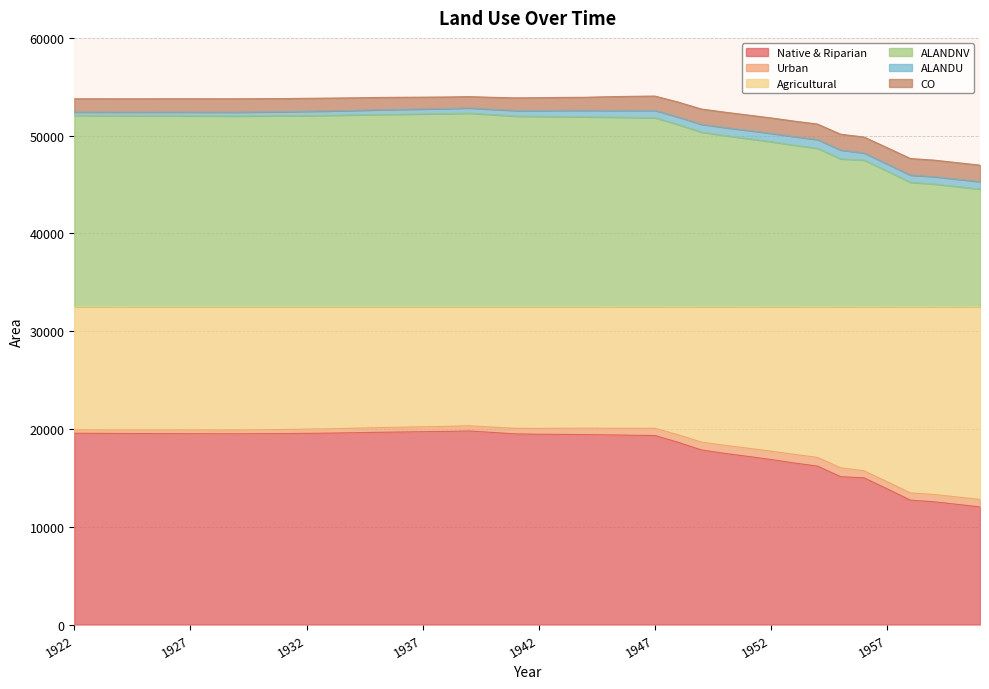

Does the chart display data point markers on the line(s)?

No